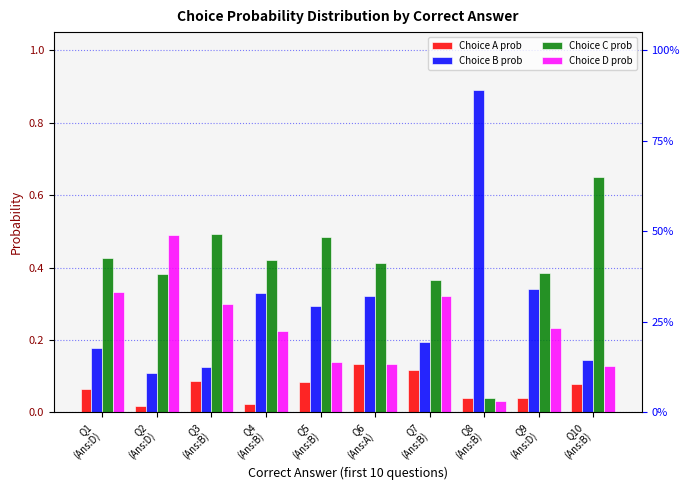

What is the difference between the maximum and minimum values in the Choice A prob series?

0.1